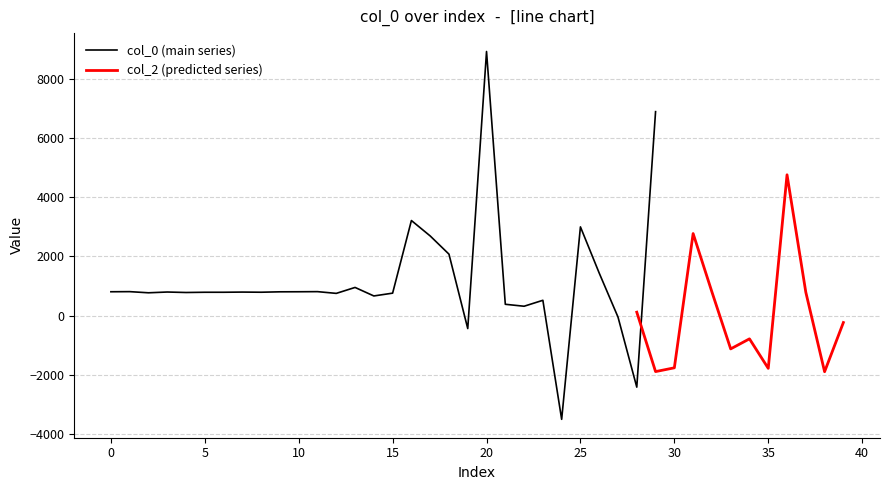

What is the minimum value shown in the chart?

-3511